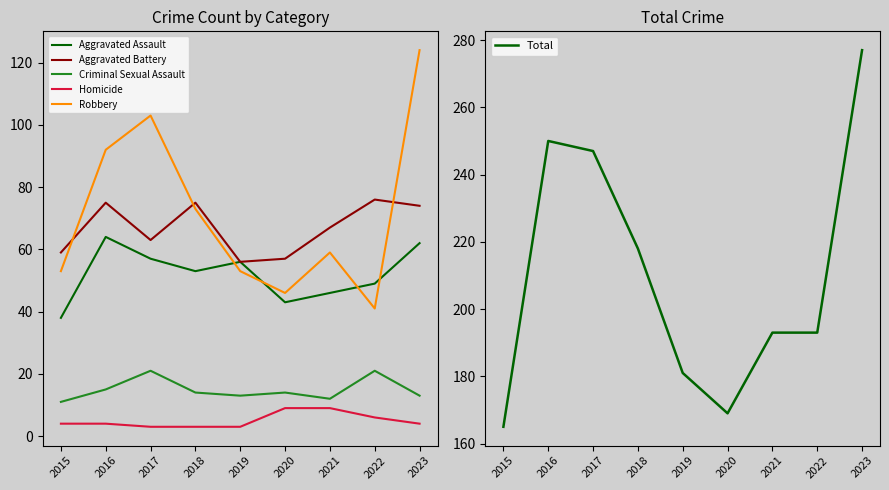

Reading right to left, what are all the values shown in this chart?

Aggravated Assault: 62	49	46	43	56	53	57	64	38
Aggravated Battery: 74	76	67	57	56	75	63	75	59
Criminal Sexual Assault: 13	21	12	14	13	14	21	15	11
Homicide: 4	6	9	9	3	3	3	4	4
Robbery: 124	41	59	46	53	73	103	92	53
Total: 277	193	193	169	181	218	247	250	165